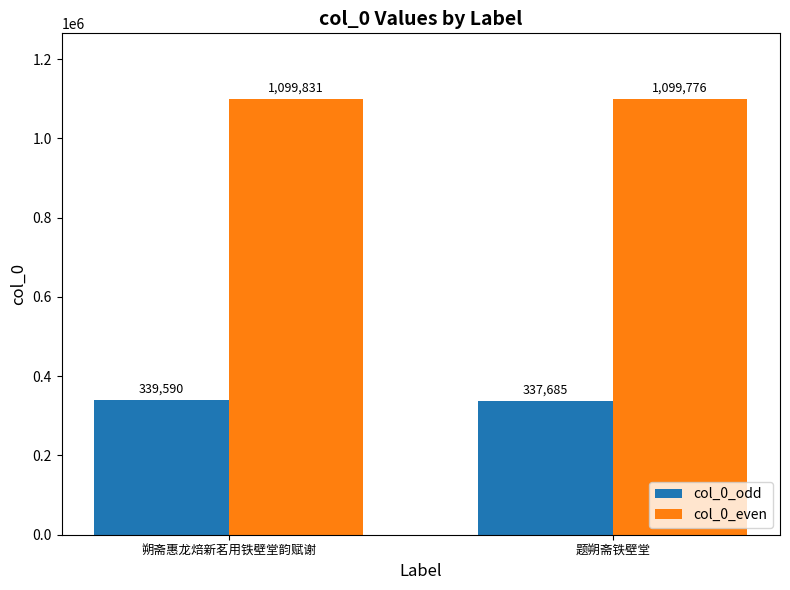

What is the sum of all col_0_odd values?

677275